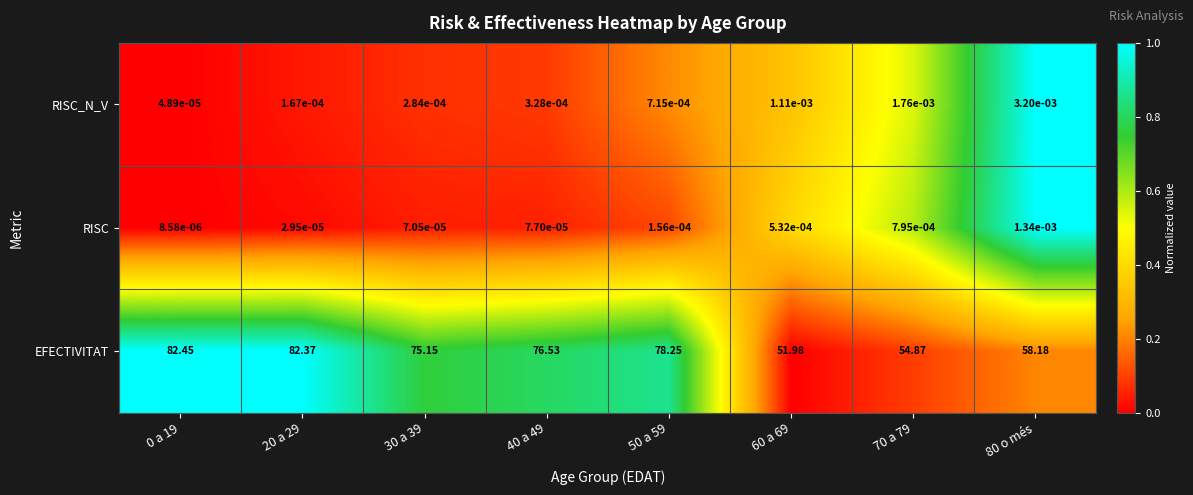

Rank the series by their maximum value, from lowest to highest.

RISC, RISC_N_V, EFECTIVITAT